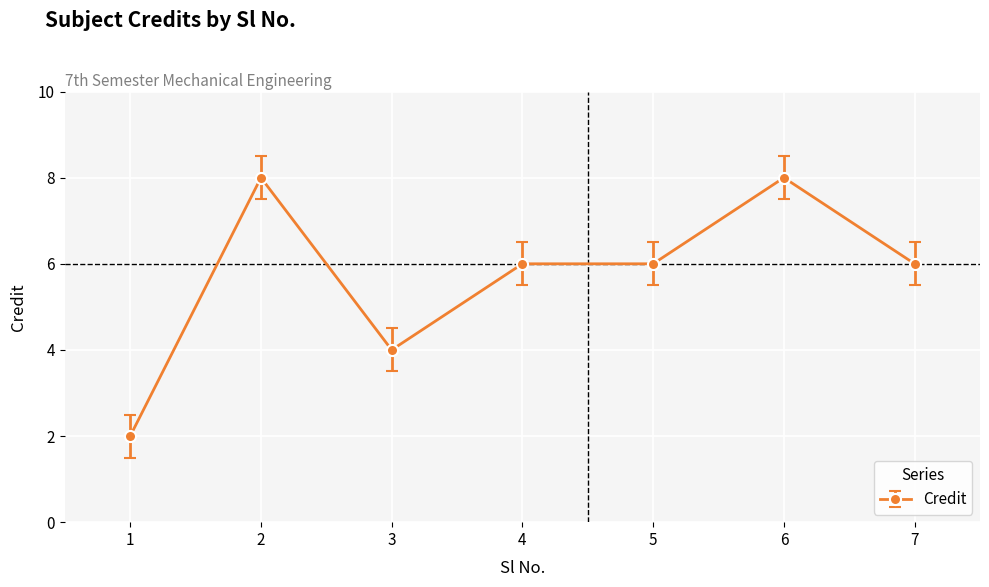

What is the maximum value shown in the chart?

8